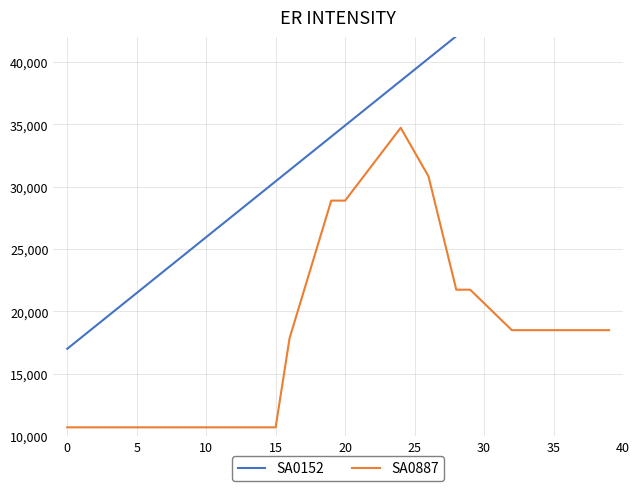

What is the lowest value of the SA0887 series?

10701.3